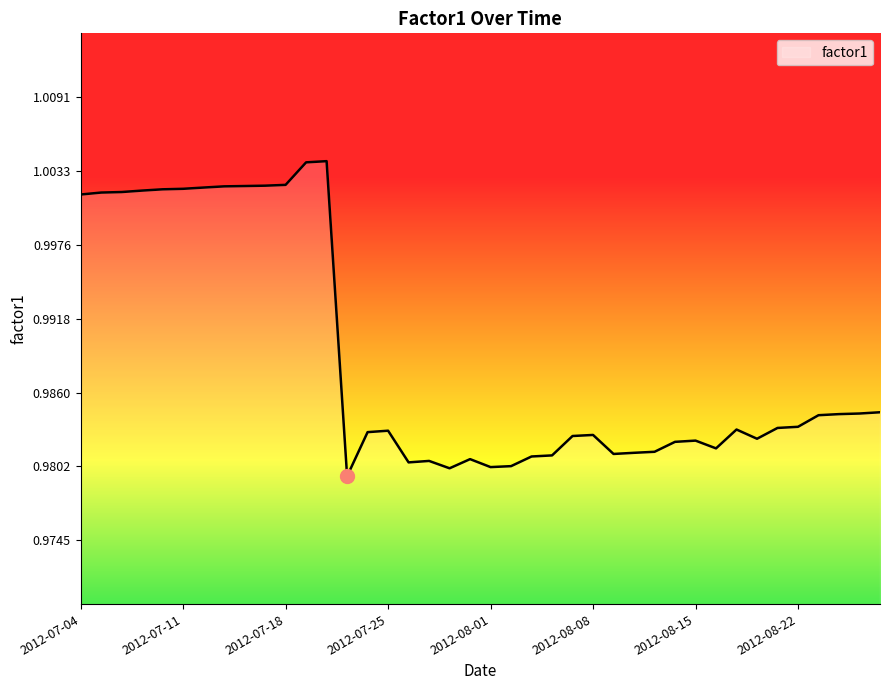

List the labels in order of value, largest first.

2012-07-20, 2012-07-19, 2012-07-18, 2012-07-17, 2012-07-16, 2012-07-13, 2012-07-12, 2012-07-11, 2012-07-10, 2012-07-09, 2012-07-06, 2012-07-05, 2012-07-04, 2012-08-28, 2012-08-27, 2012-08-24, 2012-08-23, 2012-08-22, 2012-08-21, 2012-08-17, 2012-07-25, 2012-07-24, 2012-08-08, 2012-08-07, 2012-08-20, 2012-08-15, 2012-08-14, 2012-08-16, 2012-08-13, 2012-08-10, 2012-08-09, 2012-08-06, 2012-08-03, 2012-07-31, 2012-07-27, 2012-07-26, 2012-08-02, 2012-08-01, 2012-07-30, 2012-07-23